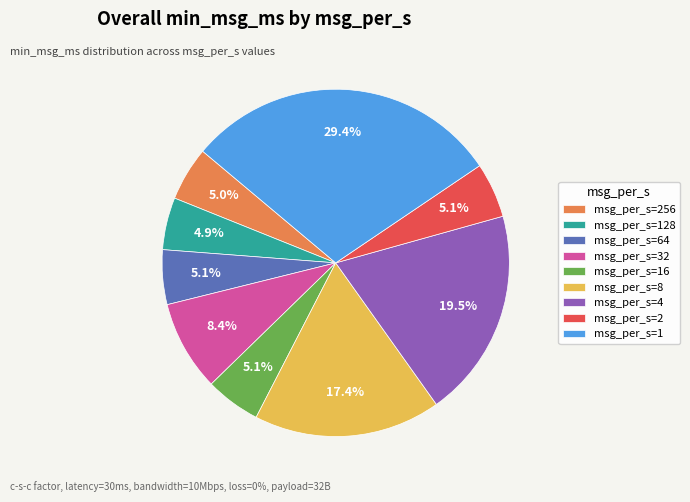

Is there any slice that represents more than half of the pie?

No